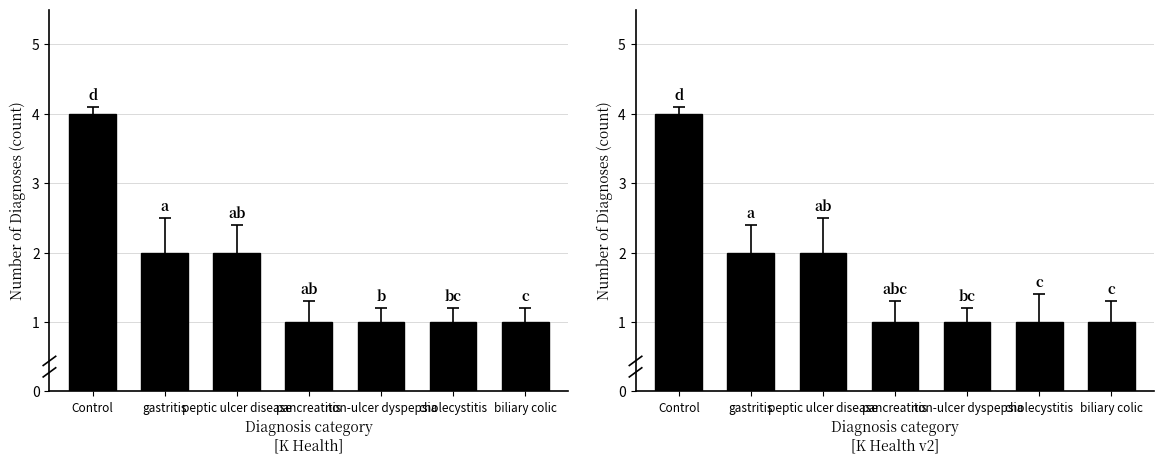

What is the average value?

2